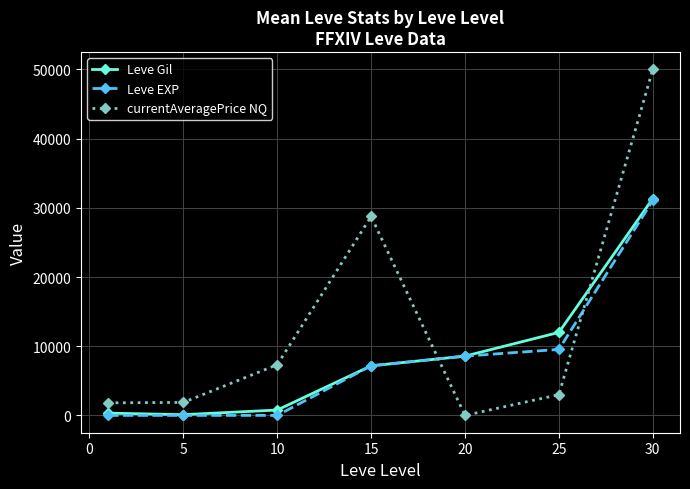

True or false: currentAveragePrice NQ and Leve EXP cross at least once.

True